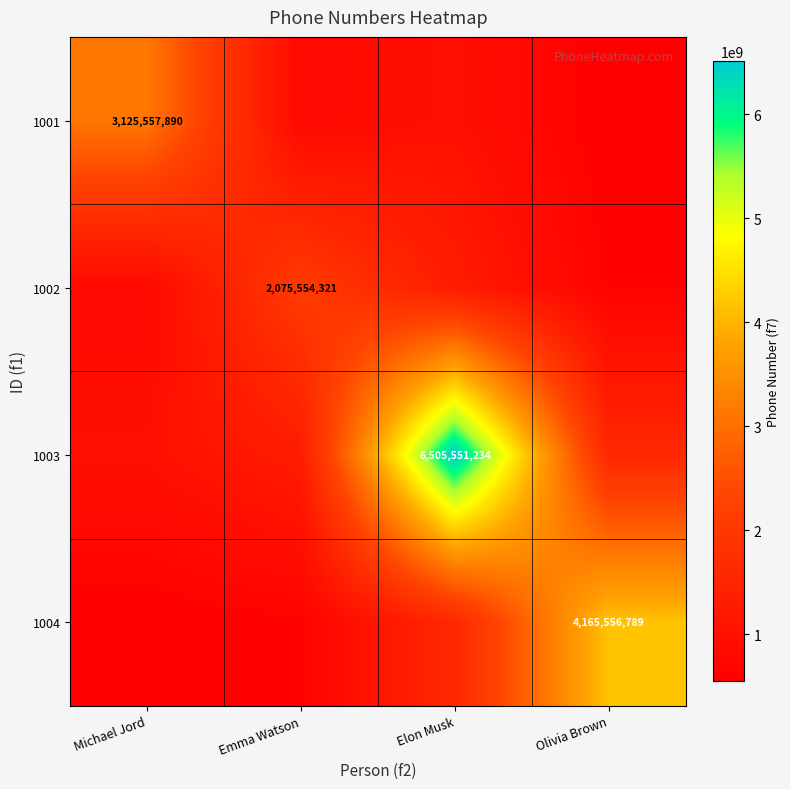

Is the value of 1002 at Emma Watson greater than the value of 1003 at Elon Musk?

No